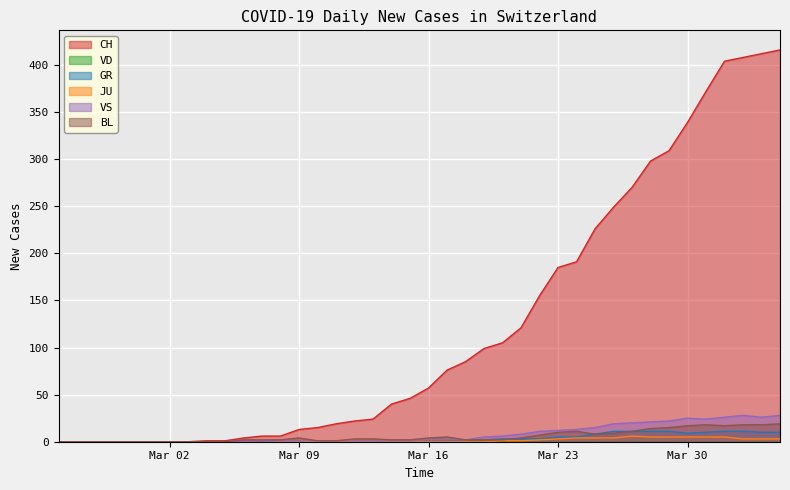

What is the maximum value for VS?

28